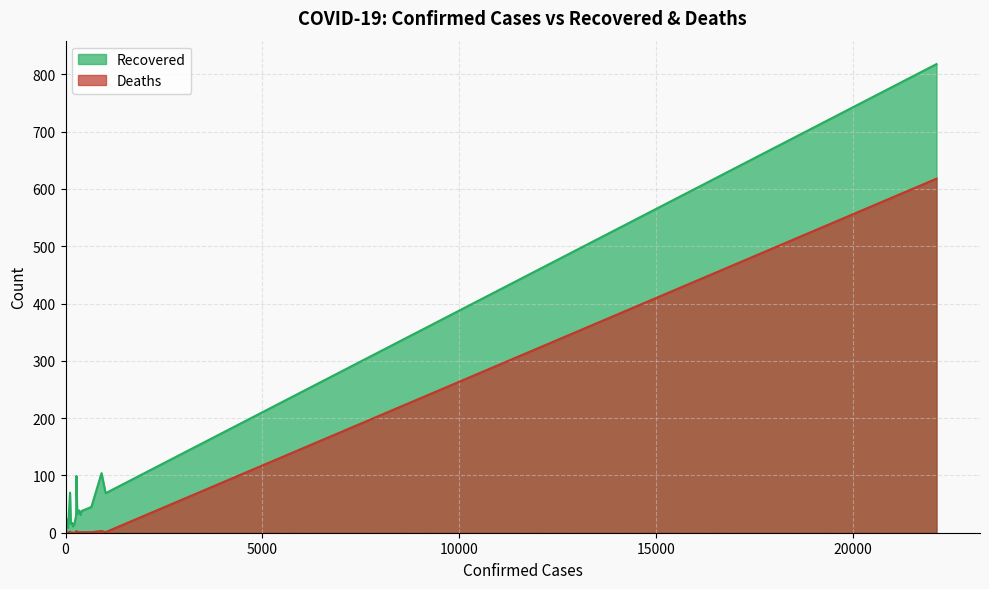

The Deaths series shows -234 at Shaanxi. True or false?

False